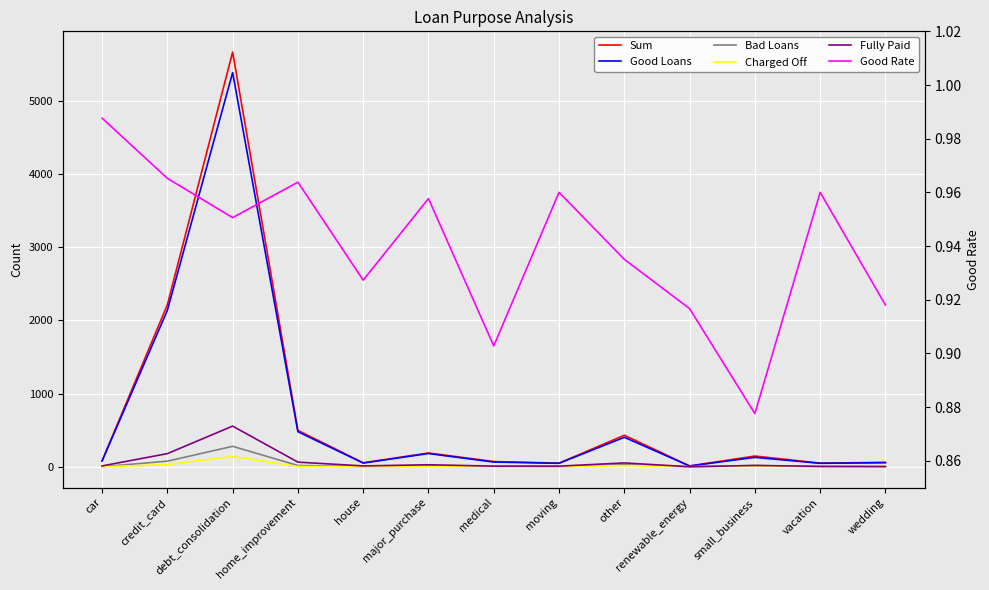

The value of Charged Off at renewable_energy is 1.0. True or false?

True